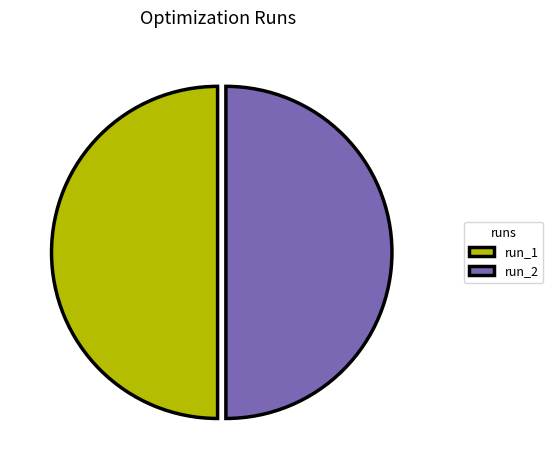

True or false: run_1 accounts for 55% of the total.

False